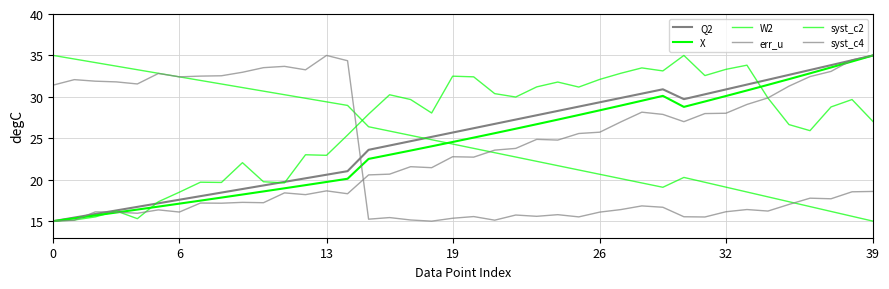

How many values in the Q2 series are below 26?

20